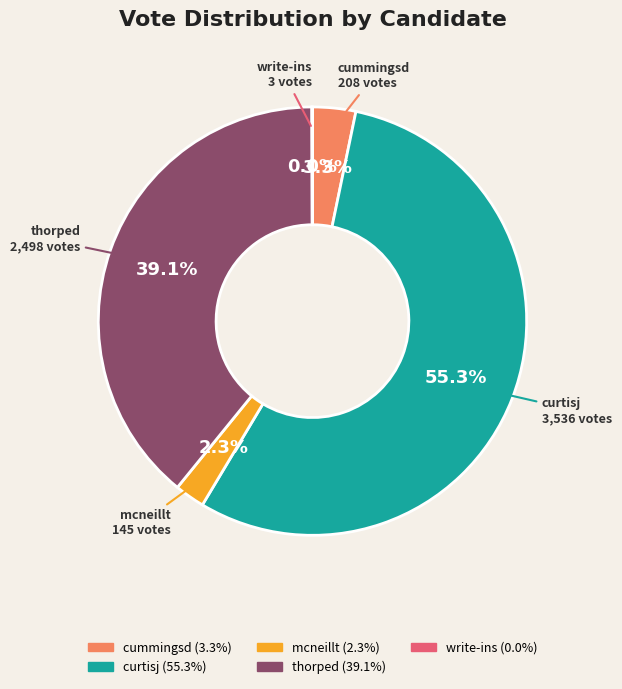

Which category has the biggest portion of the pie?

curtisj